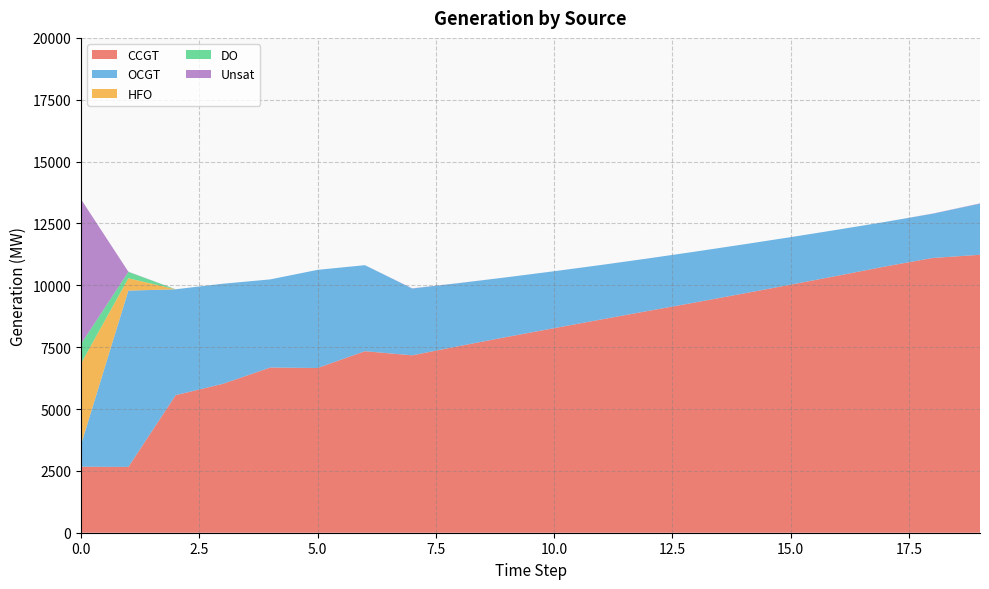

What are all the series names shown in the legend?

CCGT, OCGT, HFO, DO, Unsat